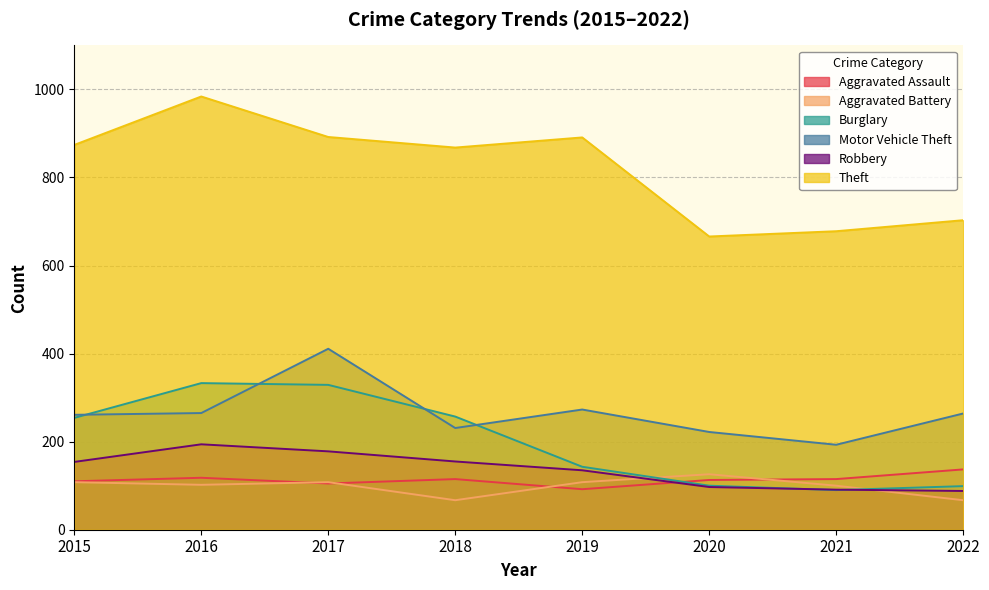

Read the Motor Vehicle Theft value at 2015, to the nearest 50.

250